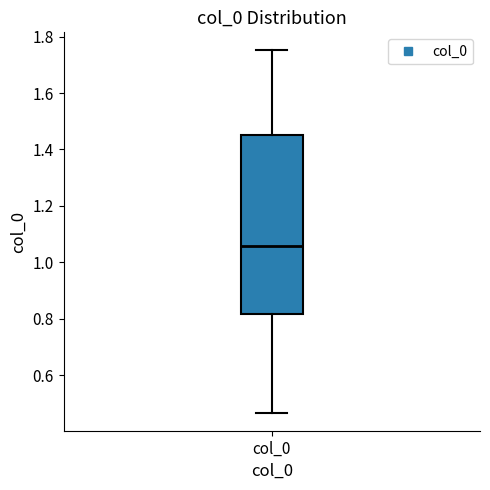

Read this box plot against the y-axis: the position of the median line, the range covered by the box, and the ends of both whiskers. The values are not printed on the chart, so give them approximately, as read against the axis.

median 1.06, box 0.82 to 1.46, whiskers 0.46 to 1.76